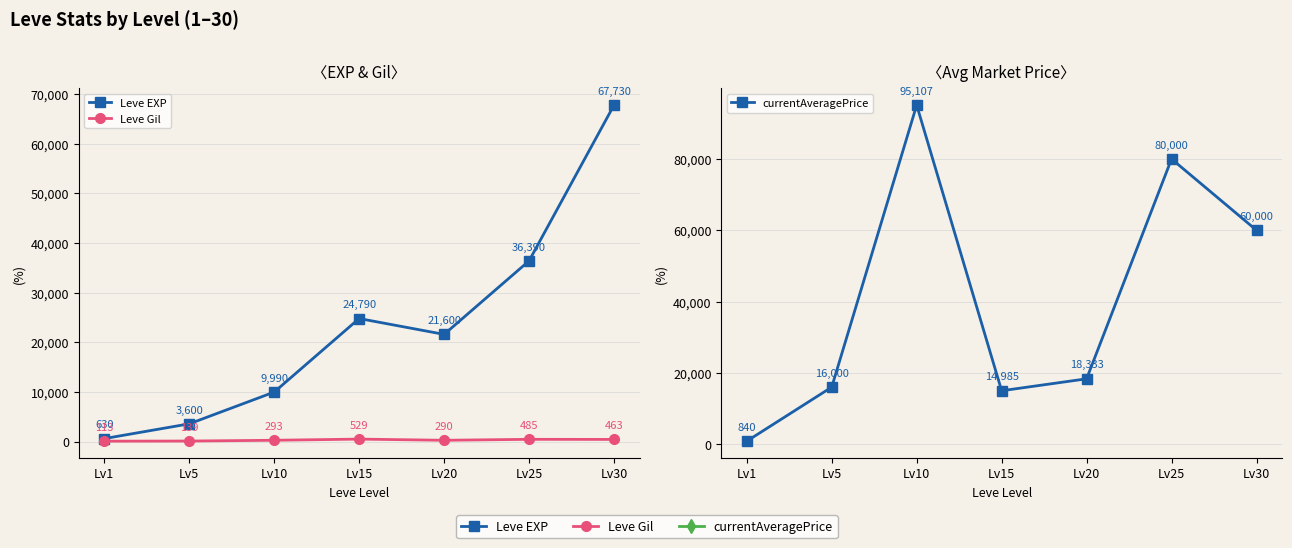

Is it true that currentAveragePrice equals 89897 at Lv30?

False